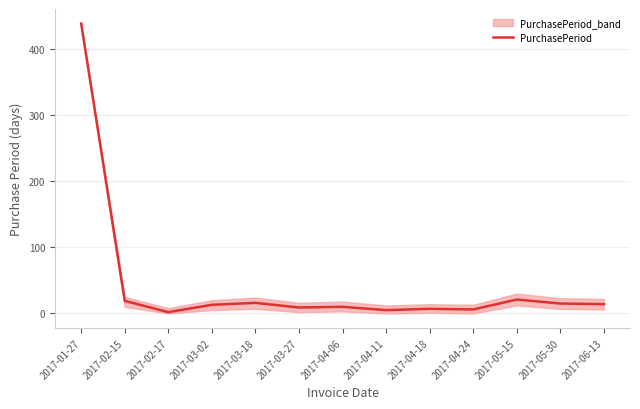

Rank the categories by value from highest to lowest.

2017-01-27, 2017-05-15, 2017-02-15, 2017-03-18, 2017-05-30, 2017-06-13, 2017-03-02, 2017-04-06, 2017-03-27, 2017-04-18, 2017-04-24, 2017-04-11, 2017-02-17